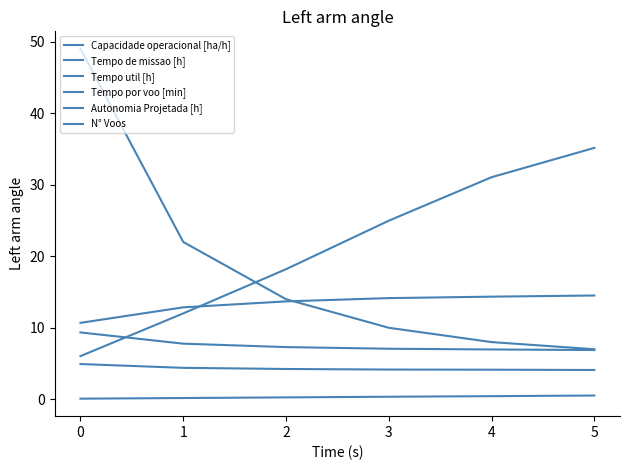

The Tempo de missao [h] series shows 2.5 at 1. True or false?

False